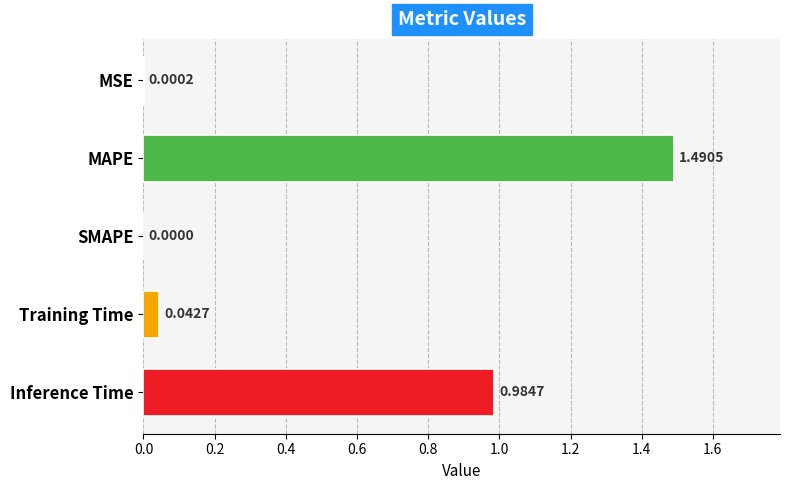

What is the sum of all values?

2.5